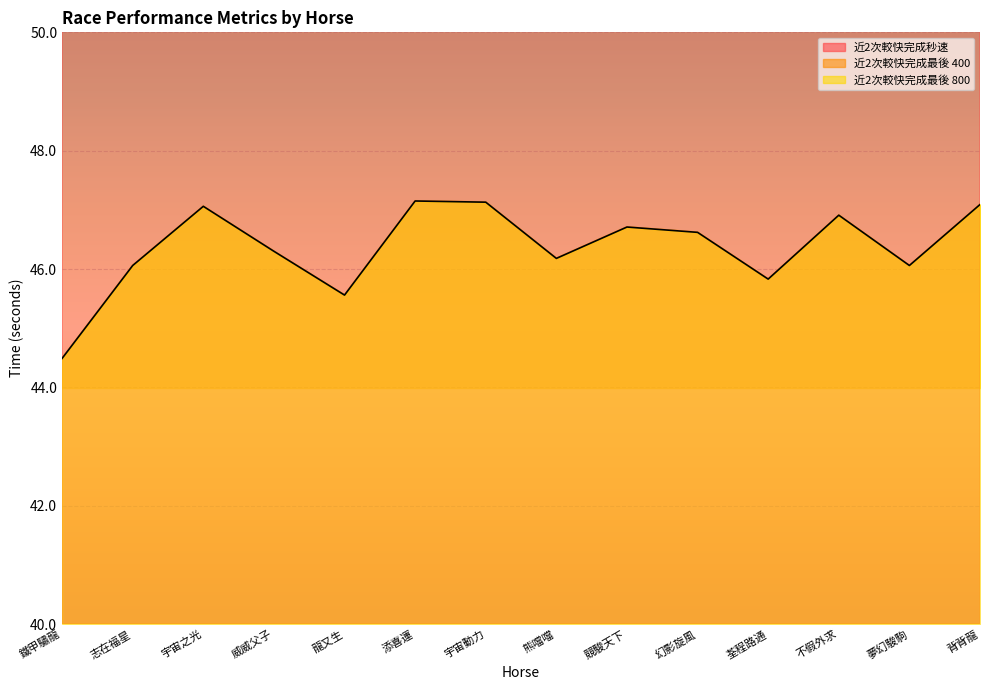

At which label does 近2次較快完成秒速 first exceed 82?

鐵甲驌龍